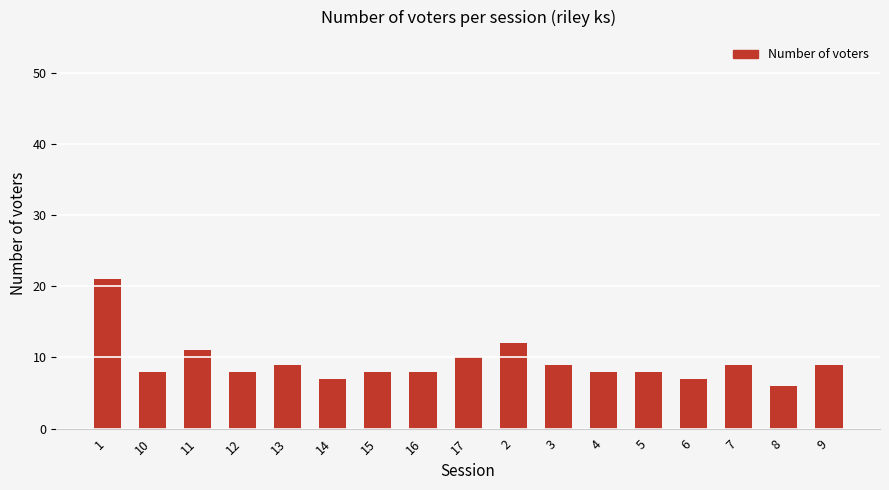

Are the bars grouped side by side (vs. stacked)?

No